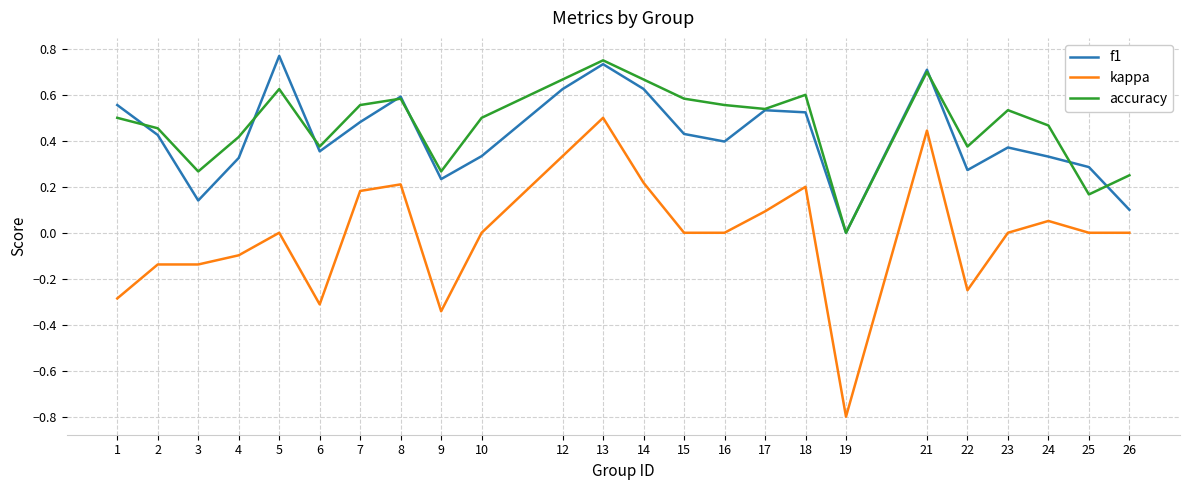

Rank the series by their maximum value, from lowest to highest.

kappa, accuracy, f1